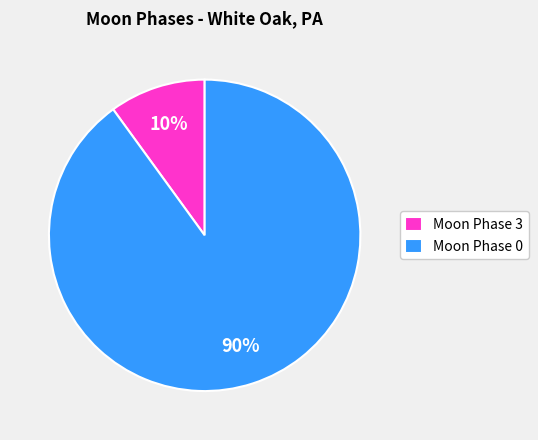

Is there a majority slice in this chart?

Yes